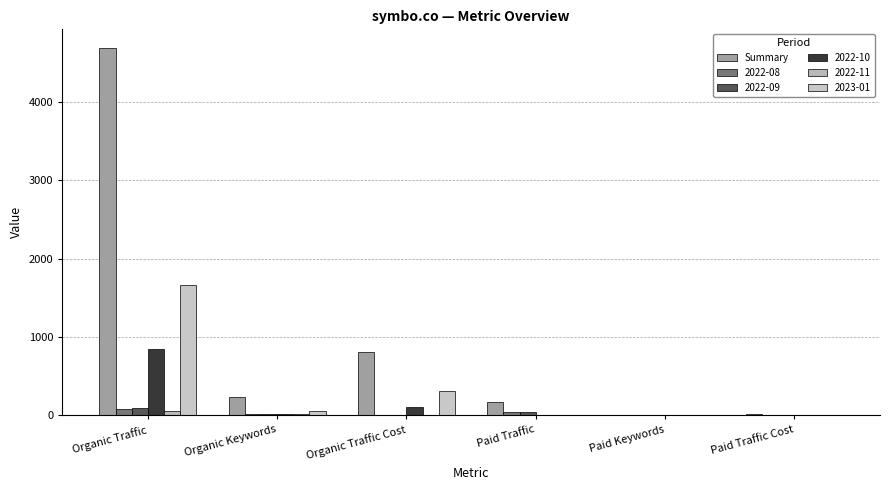

Count the number of data series in this chart.

6